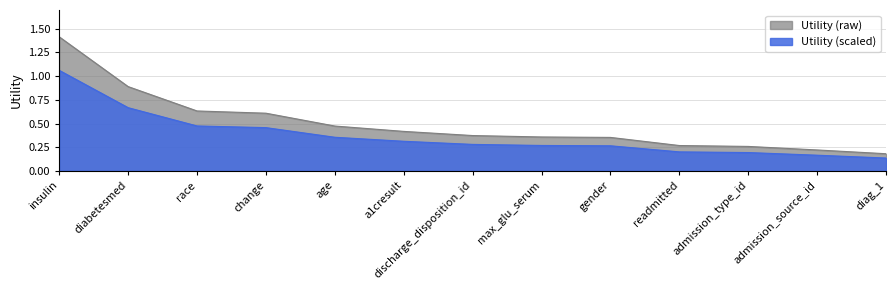

What is the label of the 9th point from the right?

age